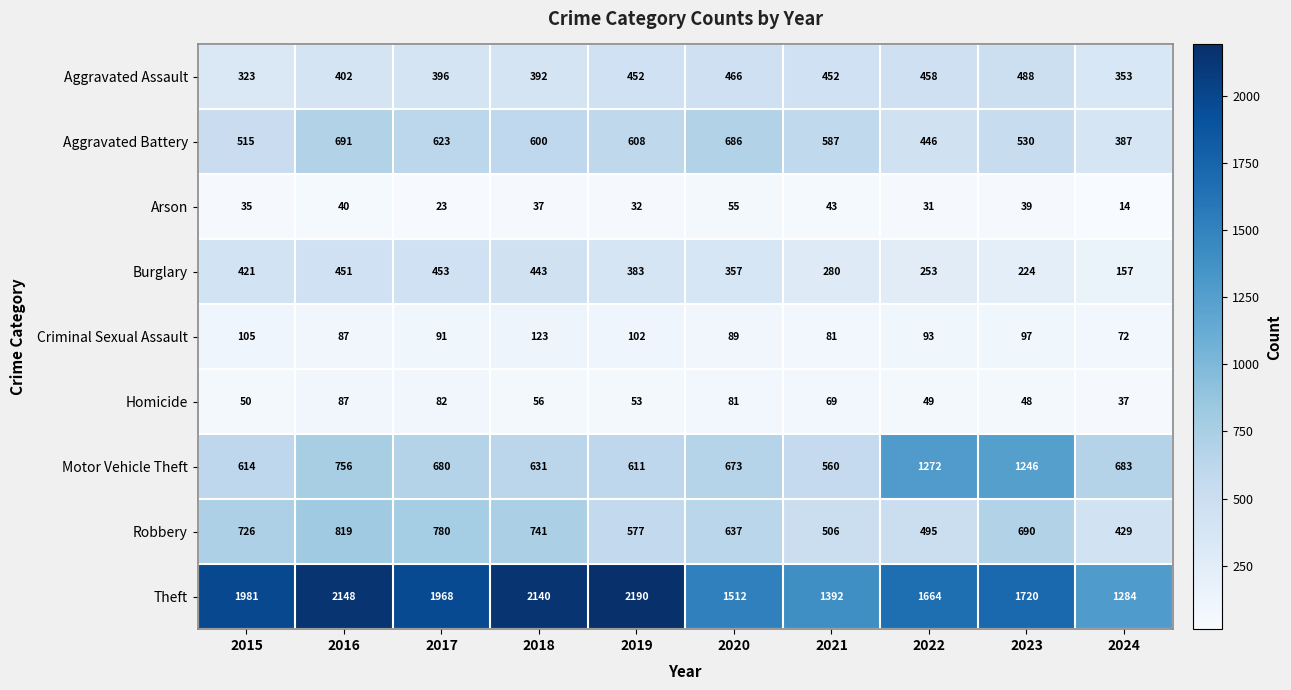

What is the difference between the Homicide values at 2016 and 2015?

37